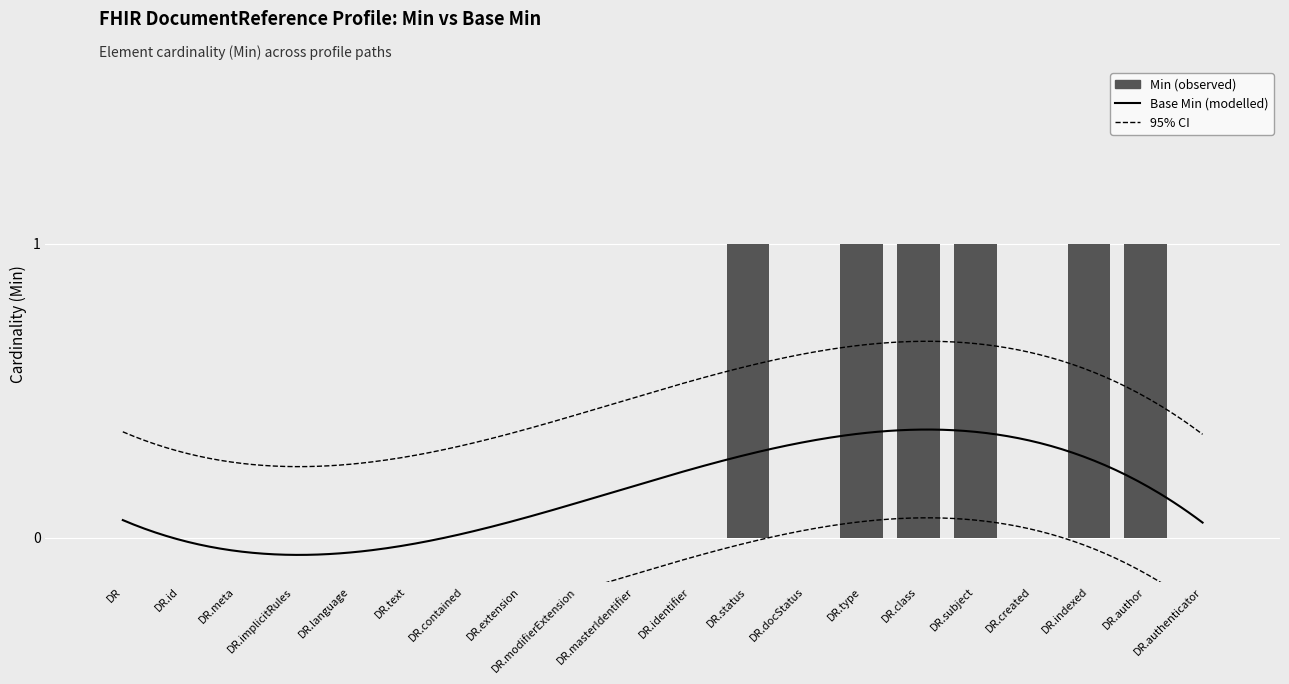

Count the values in the range 0 to 1.

20